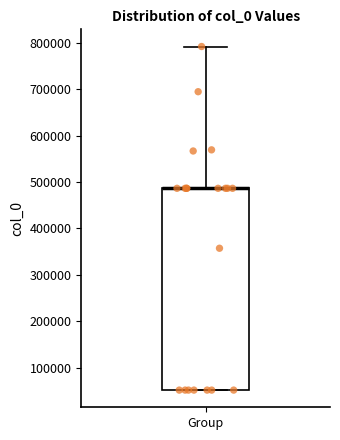

Where is the upper edge of the box for Group on the y-axis? The values are not printed on the chart, so give them approximately, as read against the axis.

490000